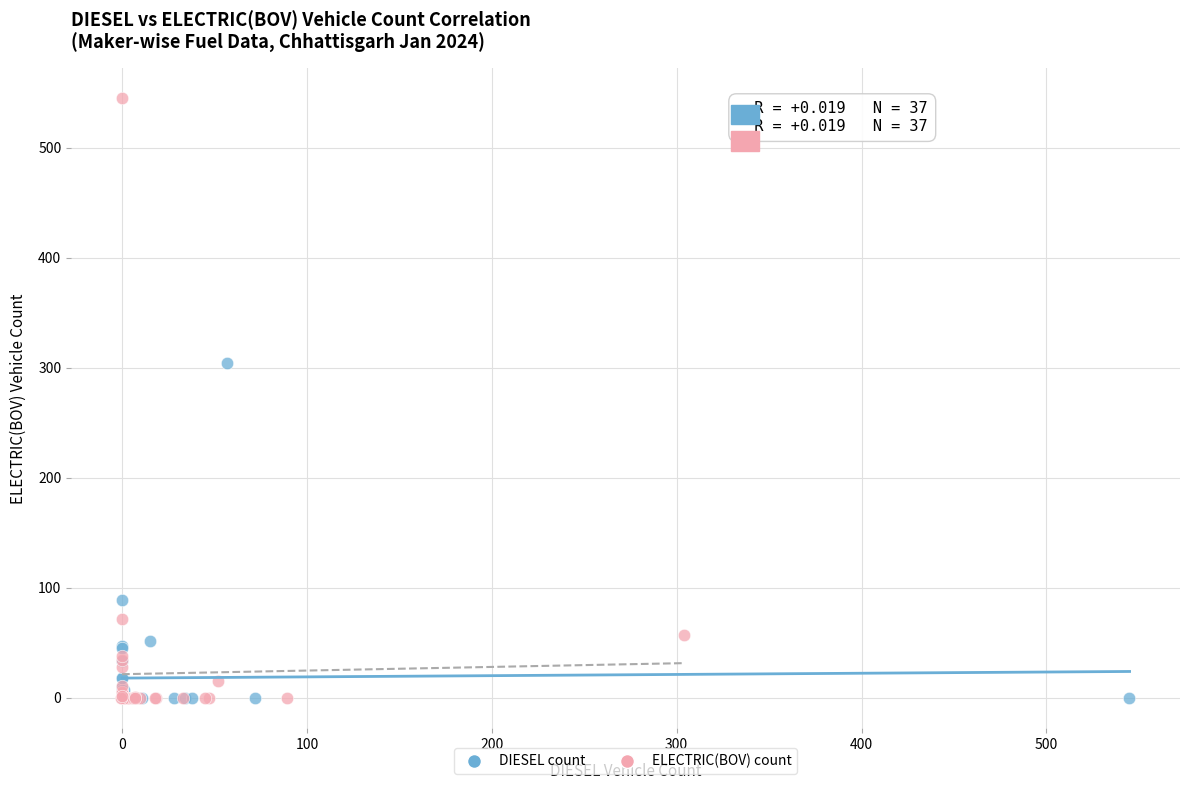

Which series reaches the maximum Y coordinate?

ELECTRIC(BOV) count